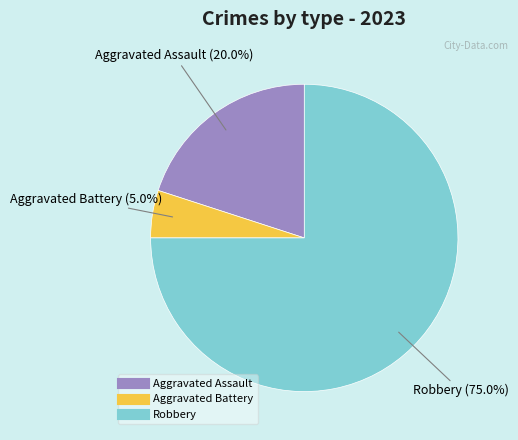

Does any single category account for the majority?

Yes